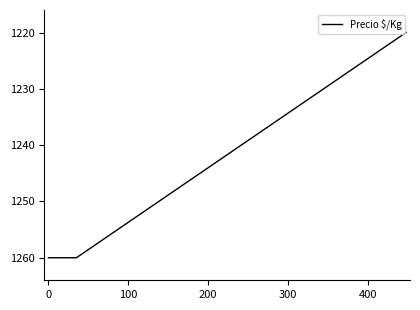

What is the minimum value shown in the chart?

1220